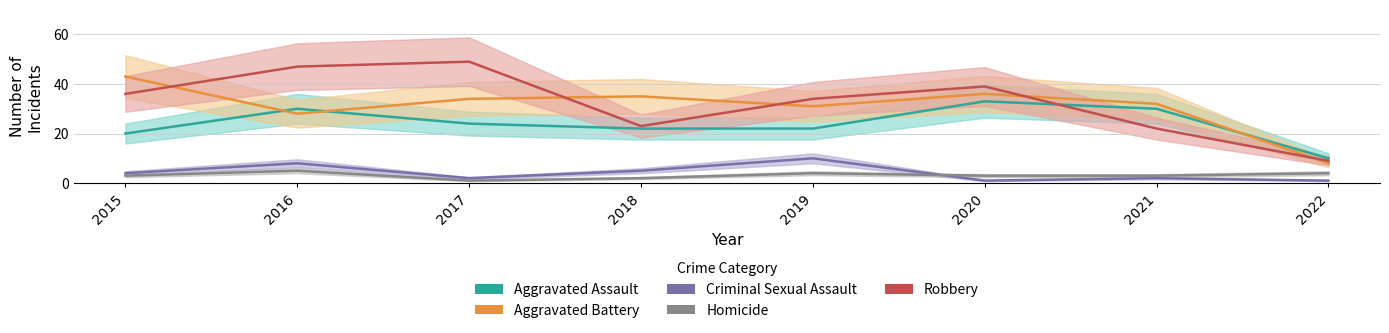

At which category does Robbery reach its first local valley?

2018